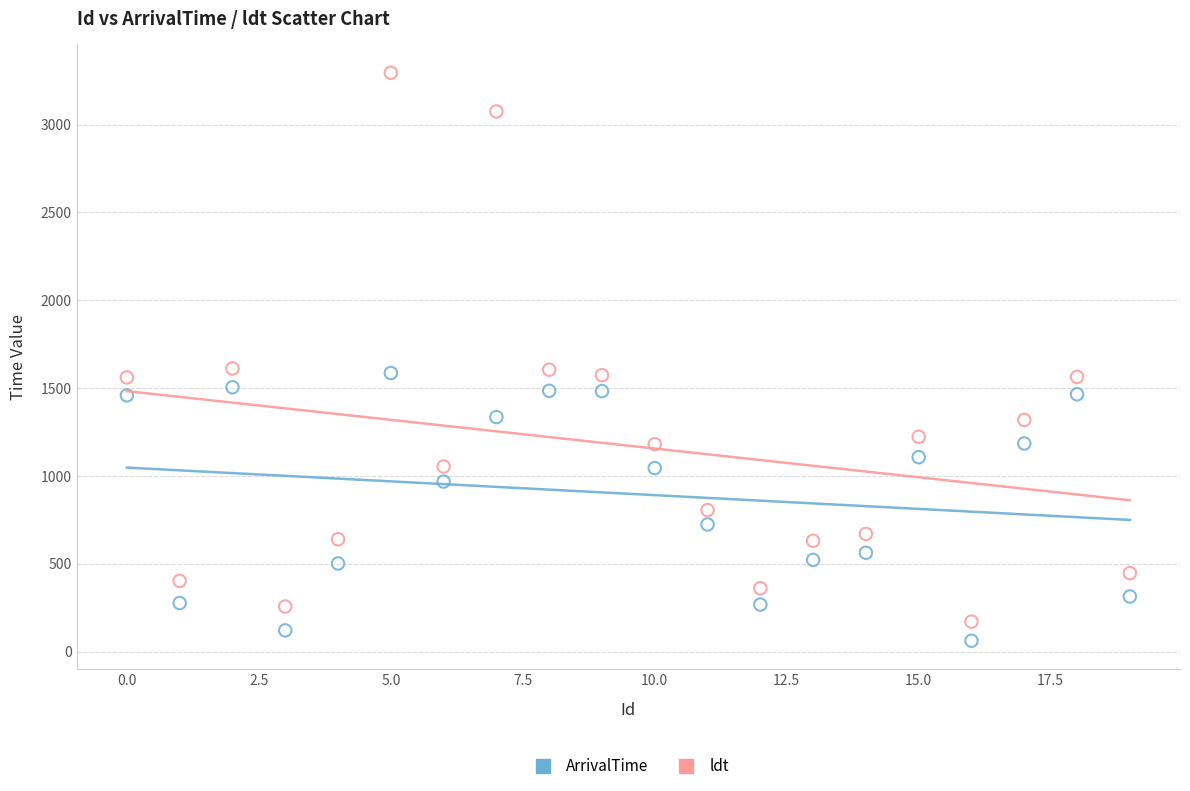

Which series contains the highest Y value?

ldt